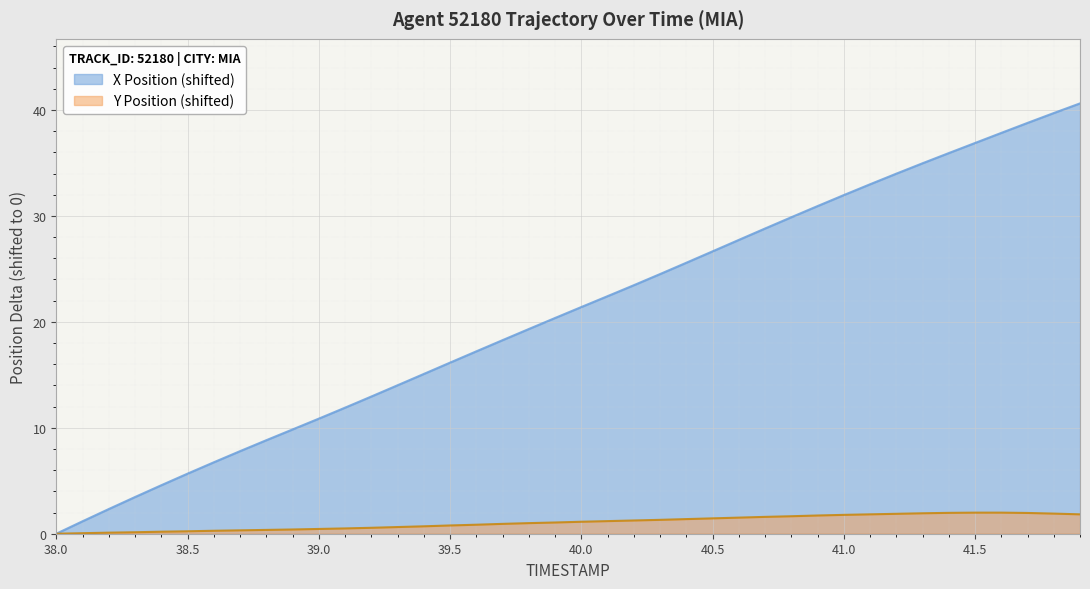

True or false: Y and X intersect in this chart.

False